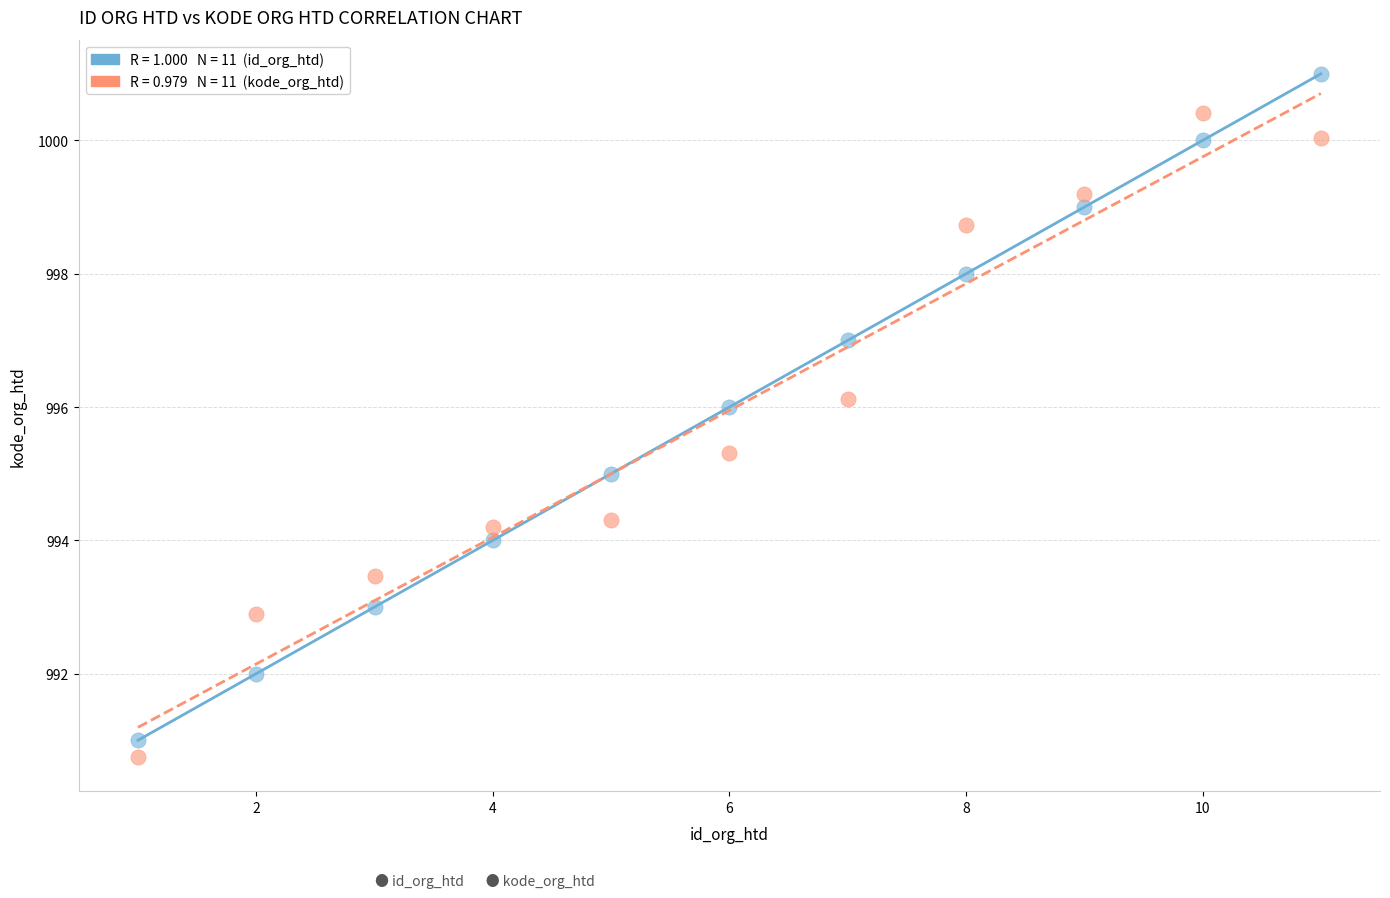

Across all data points, what is the range of X values (max minus min)?

10.0